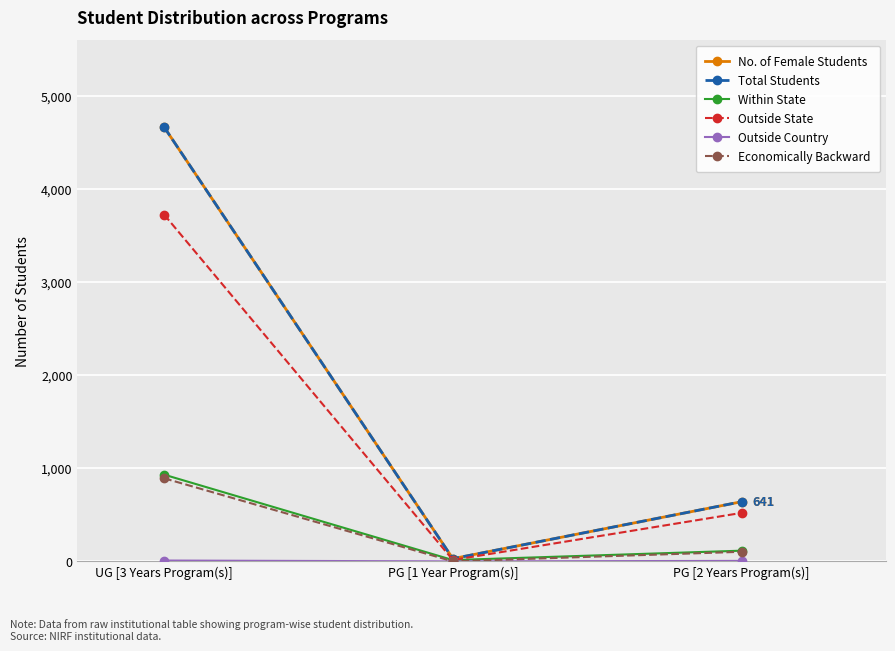

What are all the series names shown in the legend?

No. of Female Students, Total Students, Within State, Outside State, Outside Country, Economically Backward